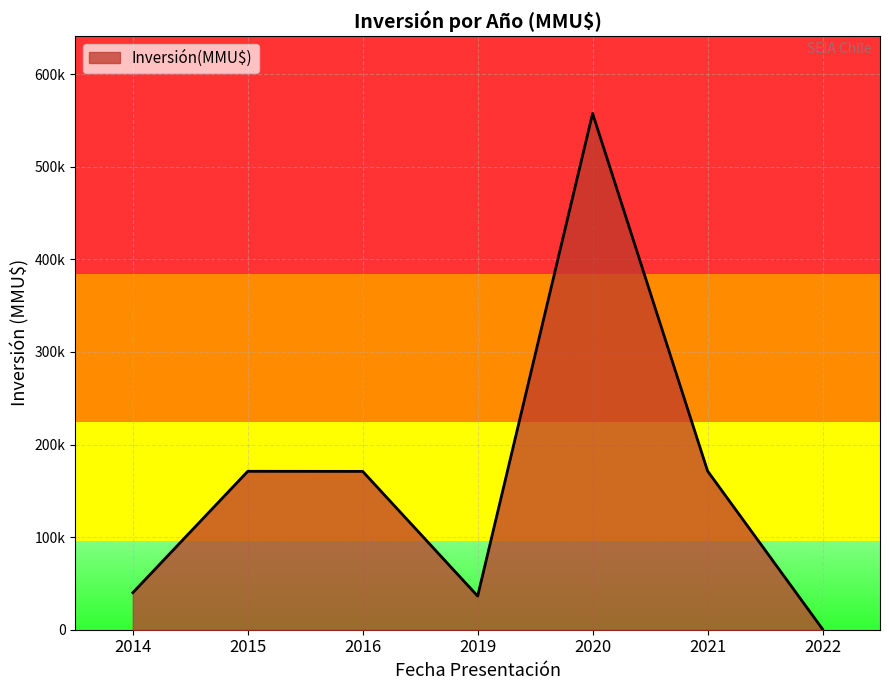

Which series has the widest spread of values?

Inversión(MMU$)